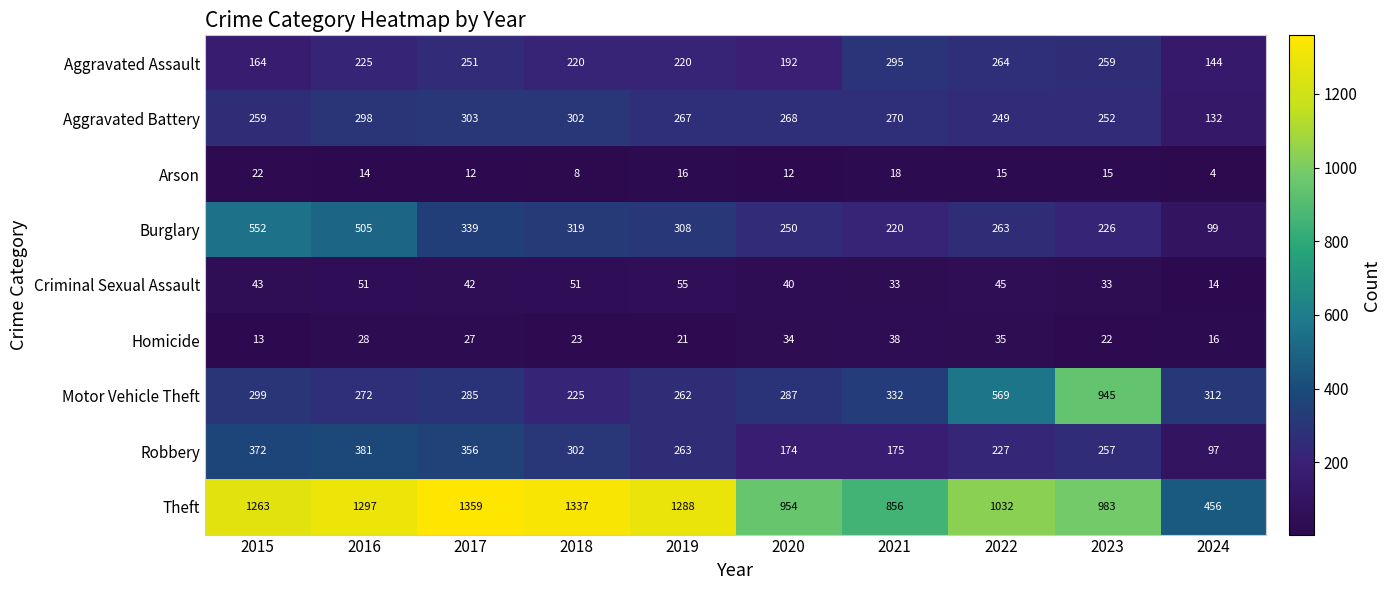

At how many categories does at least one series exceed 1286?

4